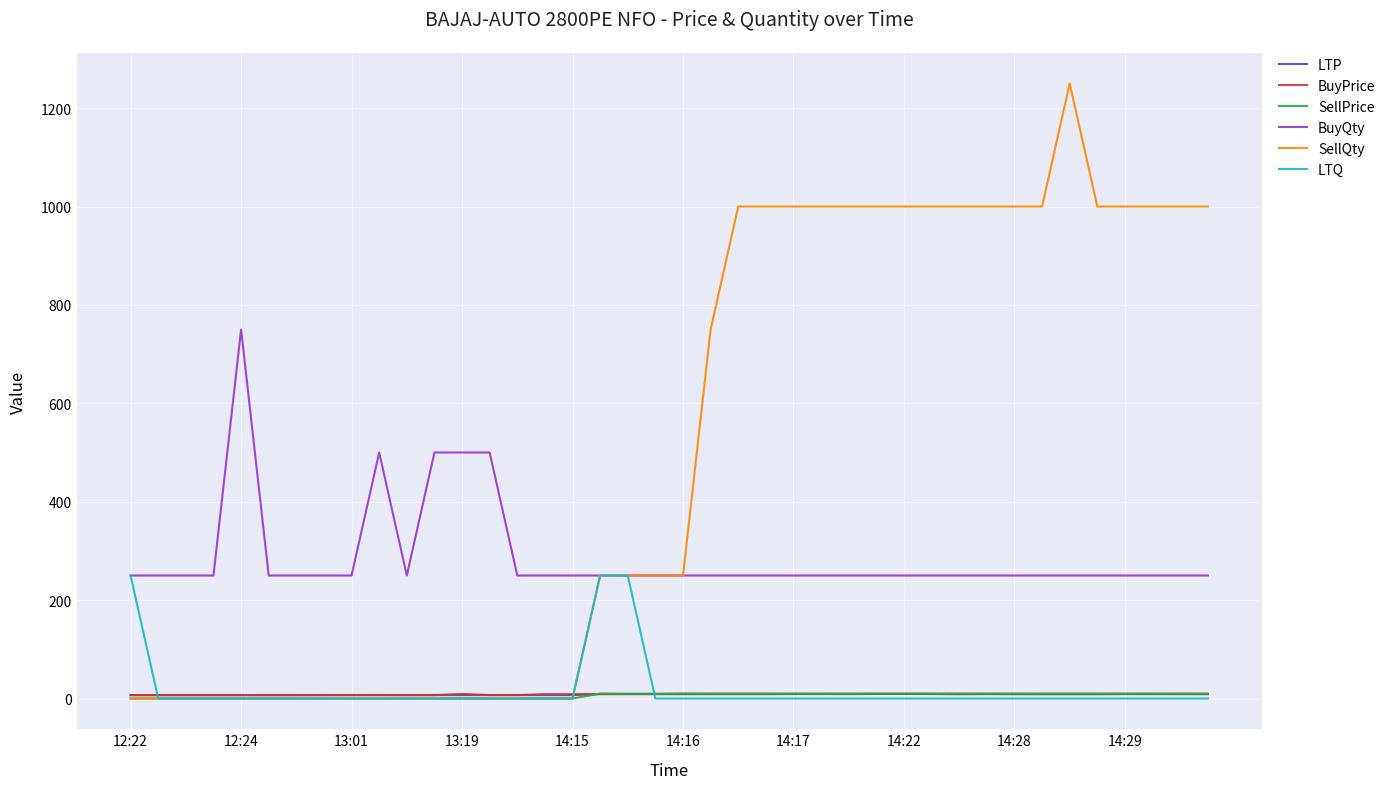

Count the number of data series in this chart.

6